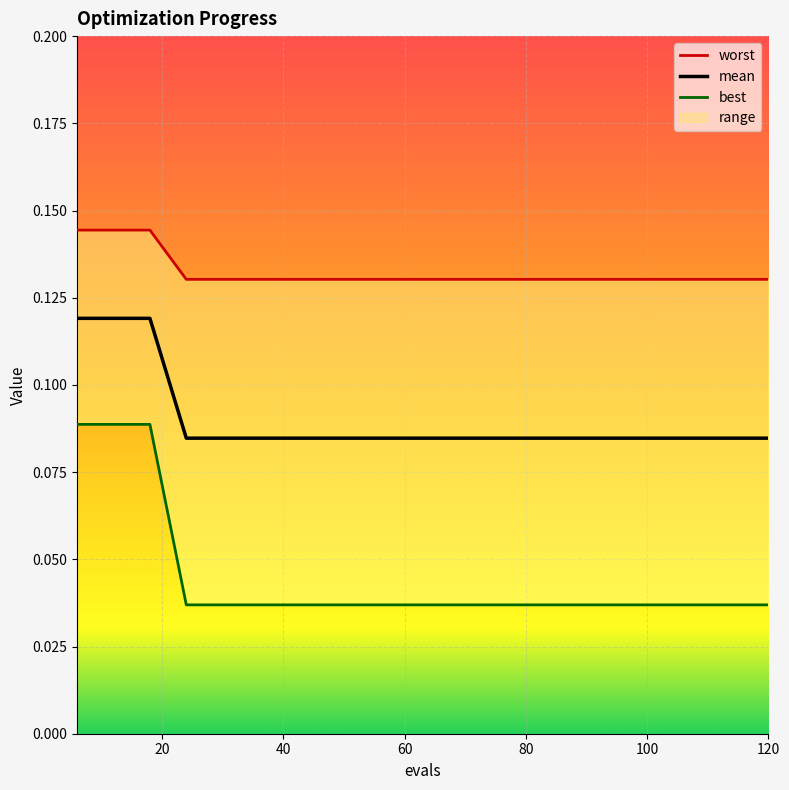

Count the mean values in the range 0 to 1.

20